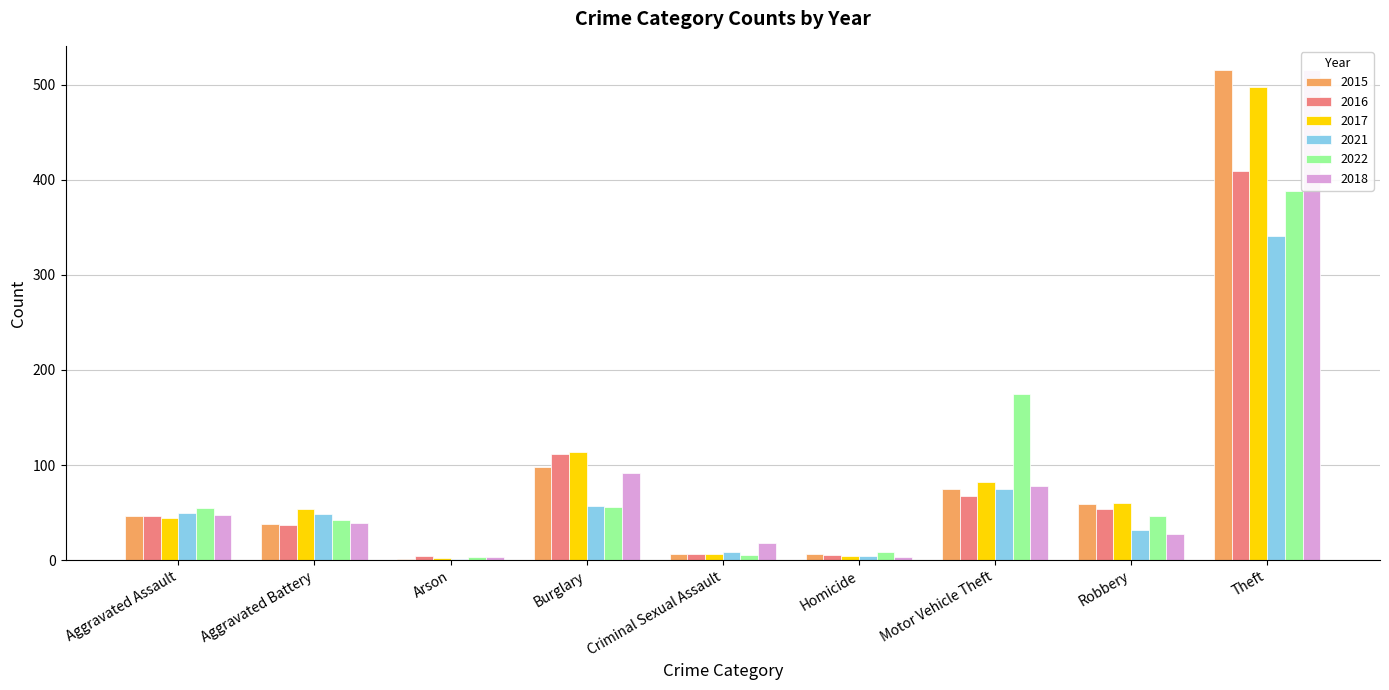

What is the value of the 2016 bar at the 4th from the left?

112